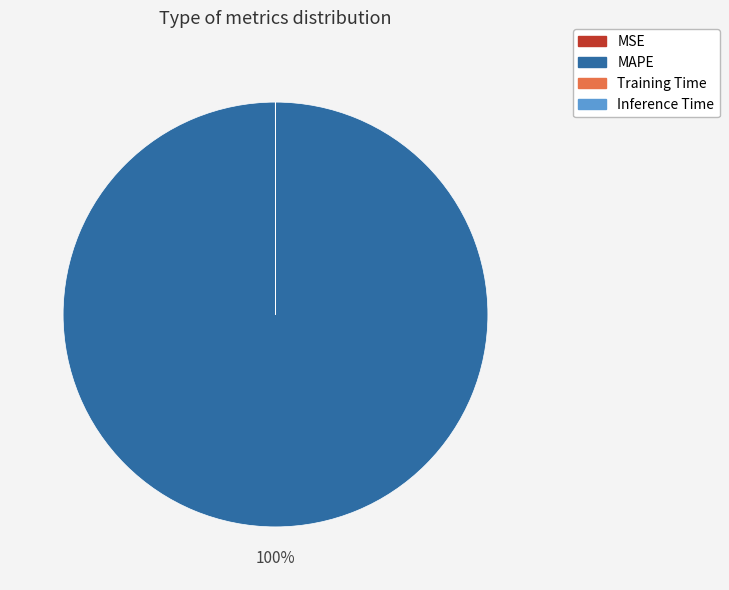

Which category has the biggest portion of the pie?

MAPE